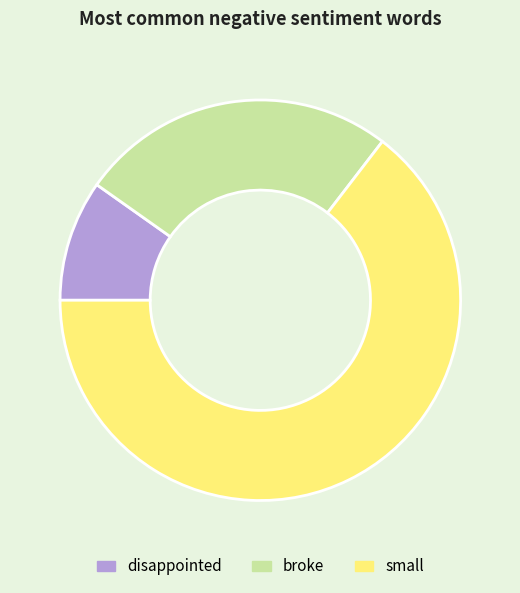

What is the ratio of the value at broke to the value at disappointed?

2.6